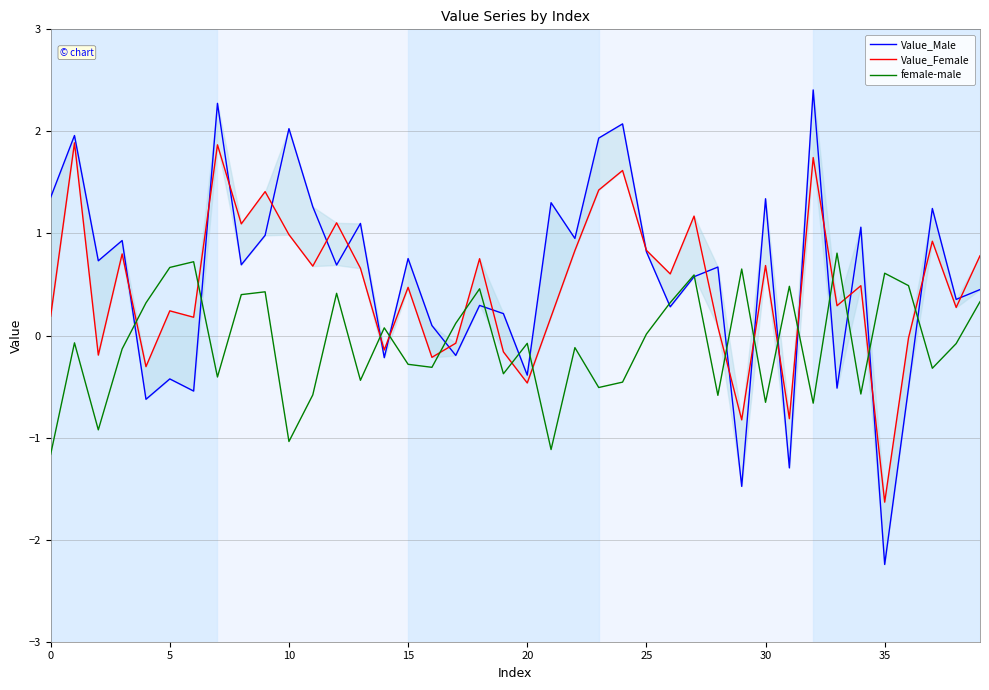

Where is Value_Male nearest to the value 0?

16